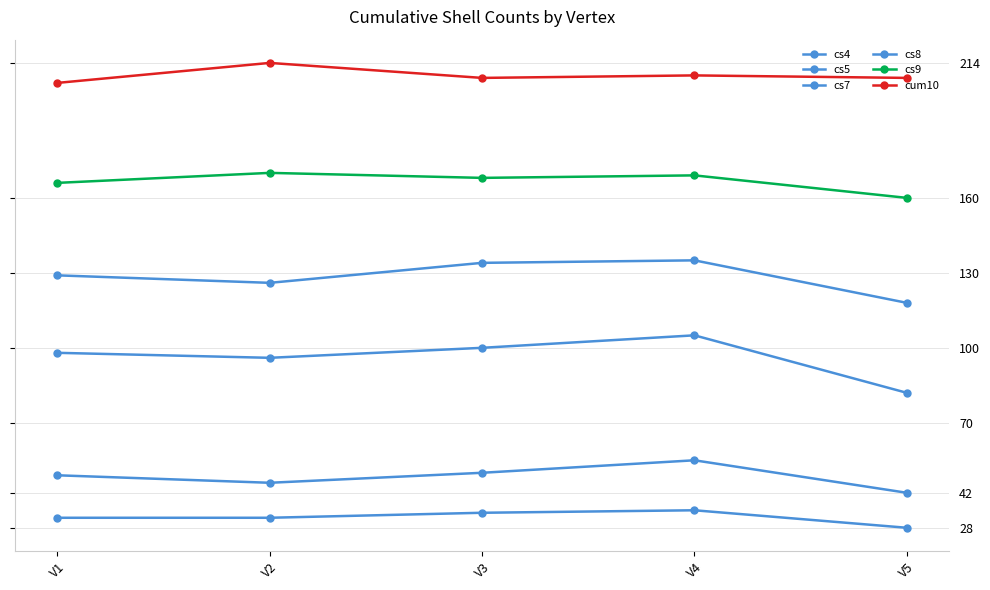

How many data points does each series have?

5